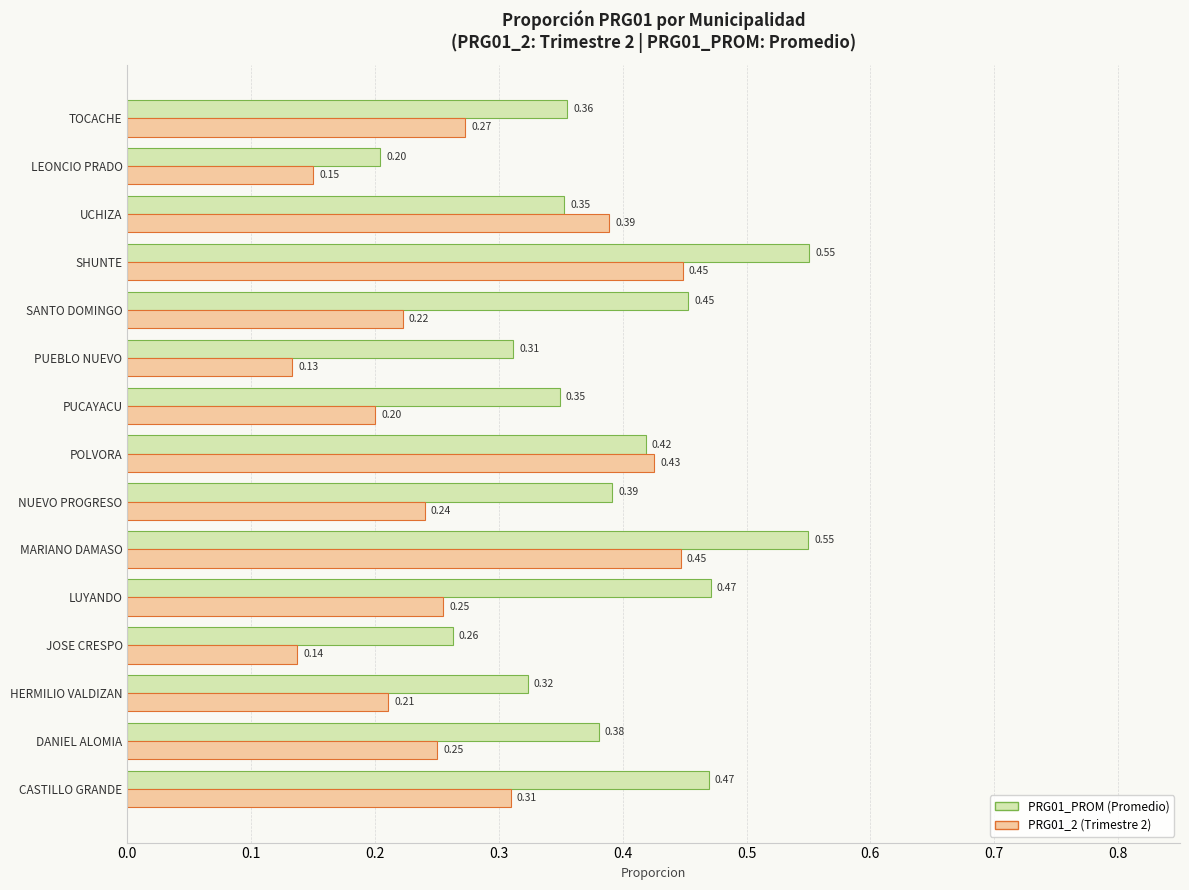

What is the total value across all series at MARIANO DAMASO?

1.0